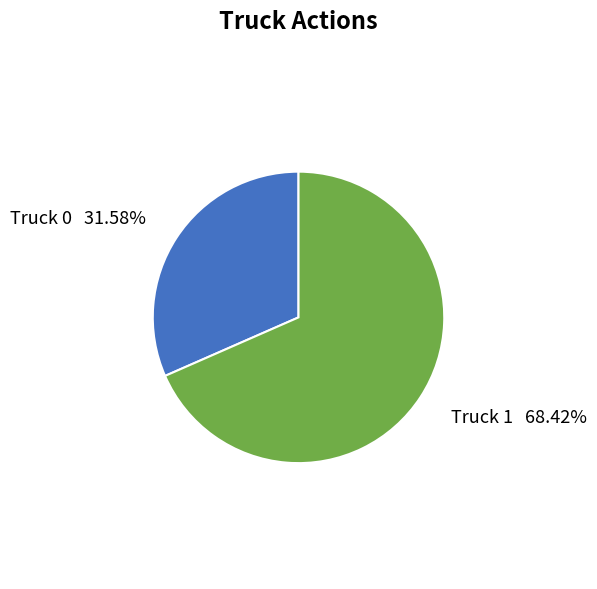

How many segments does this pie chart have?

2